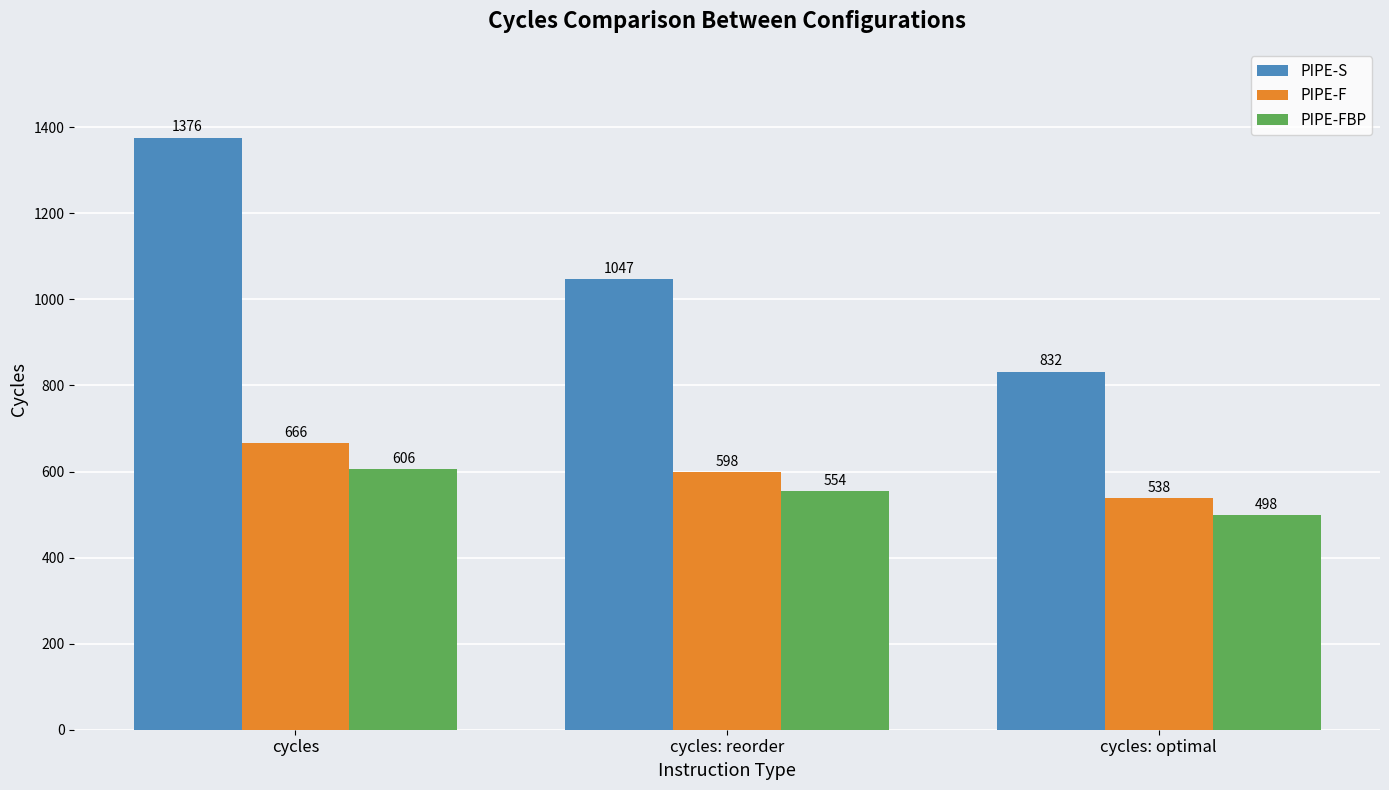

What is the lowest value of the PIPE-S series?

832